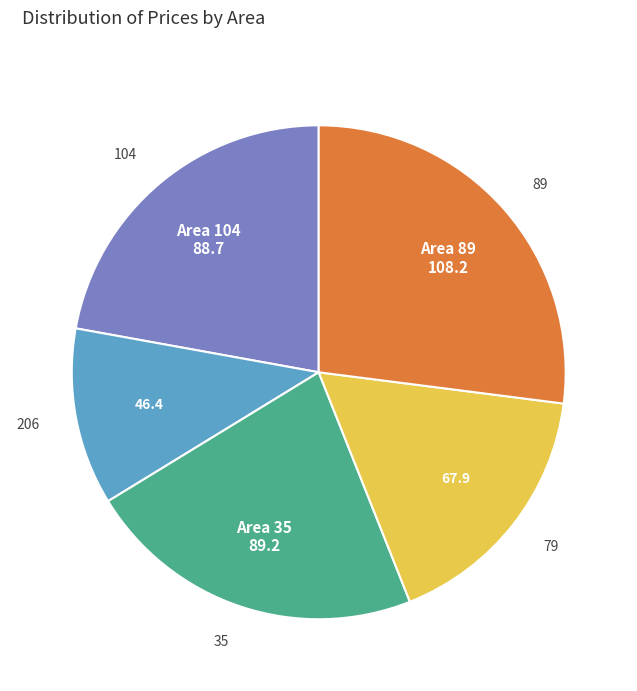

Is the sum of 35 and 206 greater than half?

No